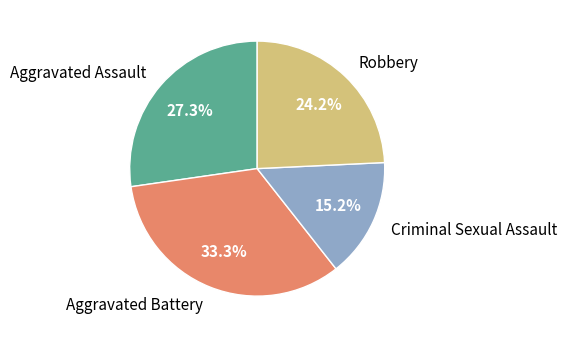

Which slice is the smallest?

Criminal Sexual Assault